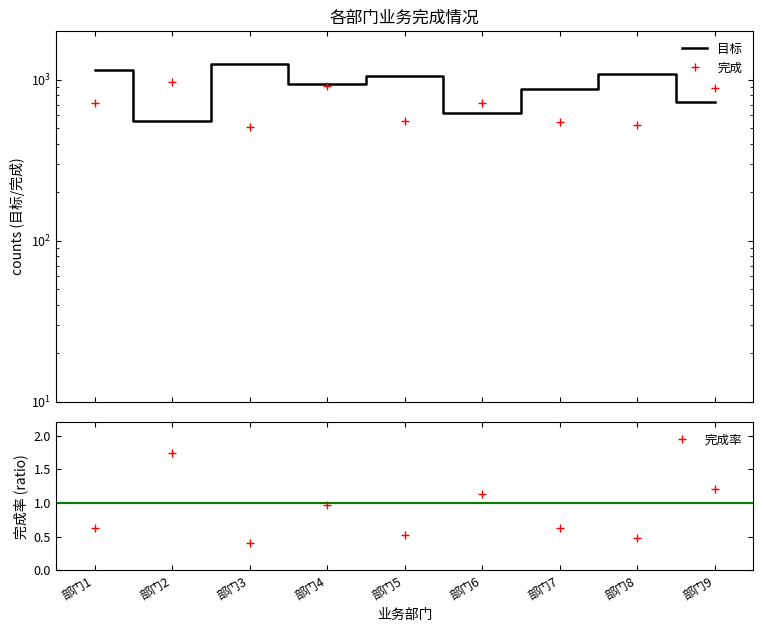

What is the difference between the values at 部门7 and 部门2?

315